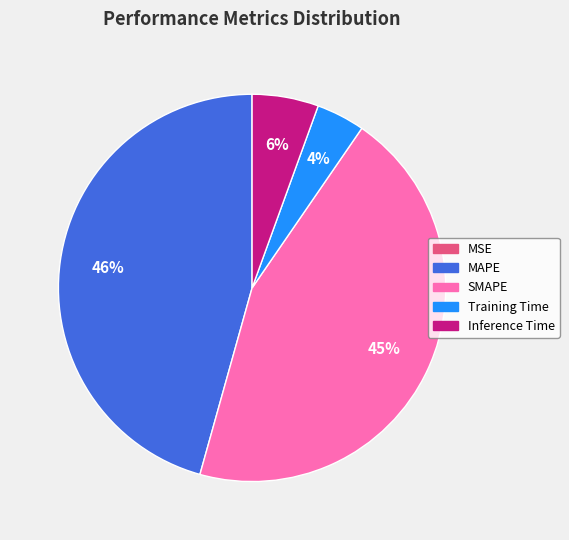

What is the largest slice in the pie chart?

MAPE